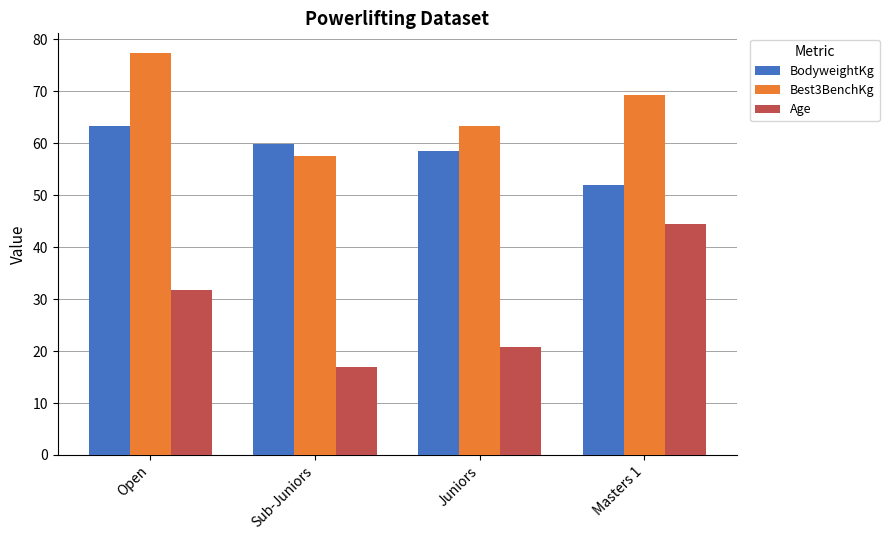

What is the maximum value for Best3BenchKg?

77.3